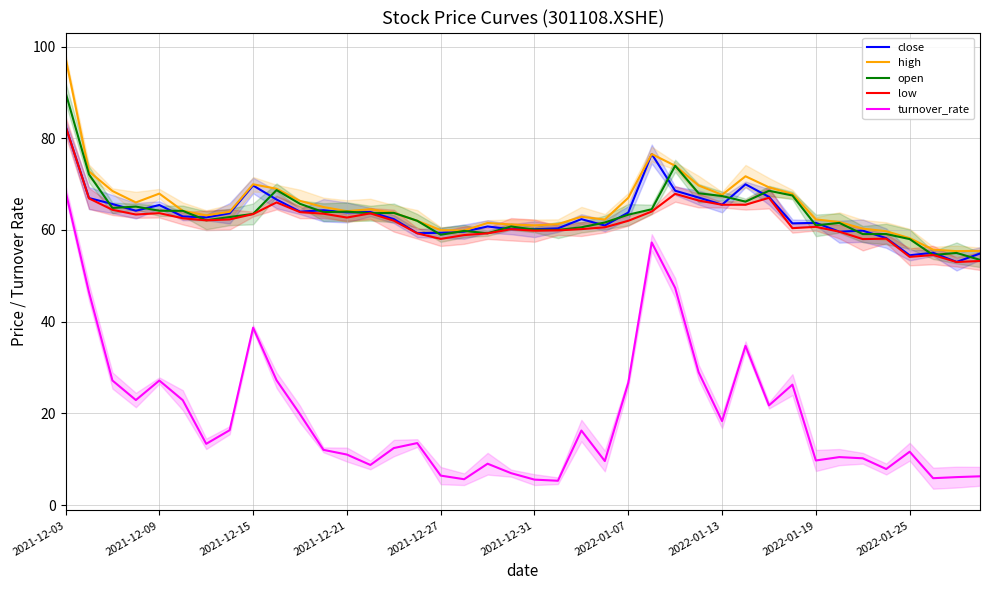

Which series has the largest total across all categories?

high